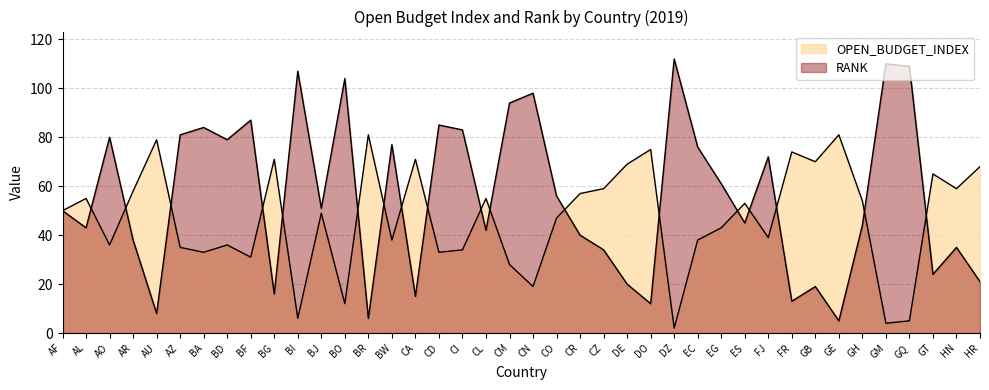

At which category does RANK reach its first local peak?

AO